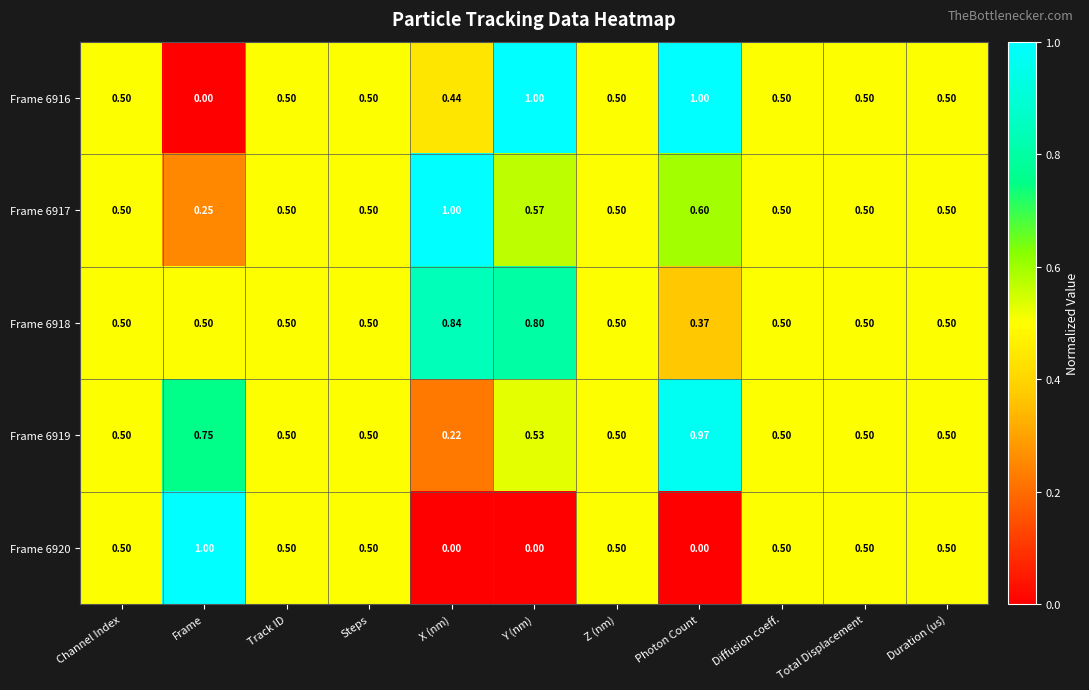

Which category has the highest value in the Frame 6918 series?

X (nm)